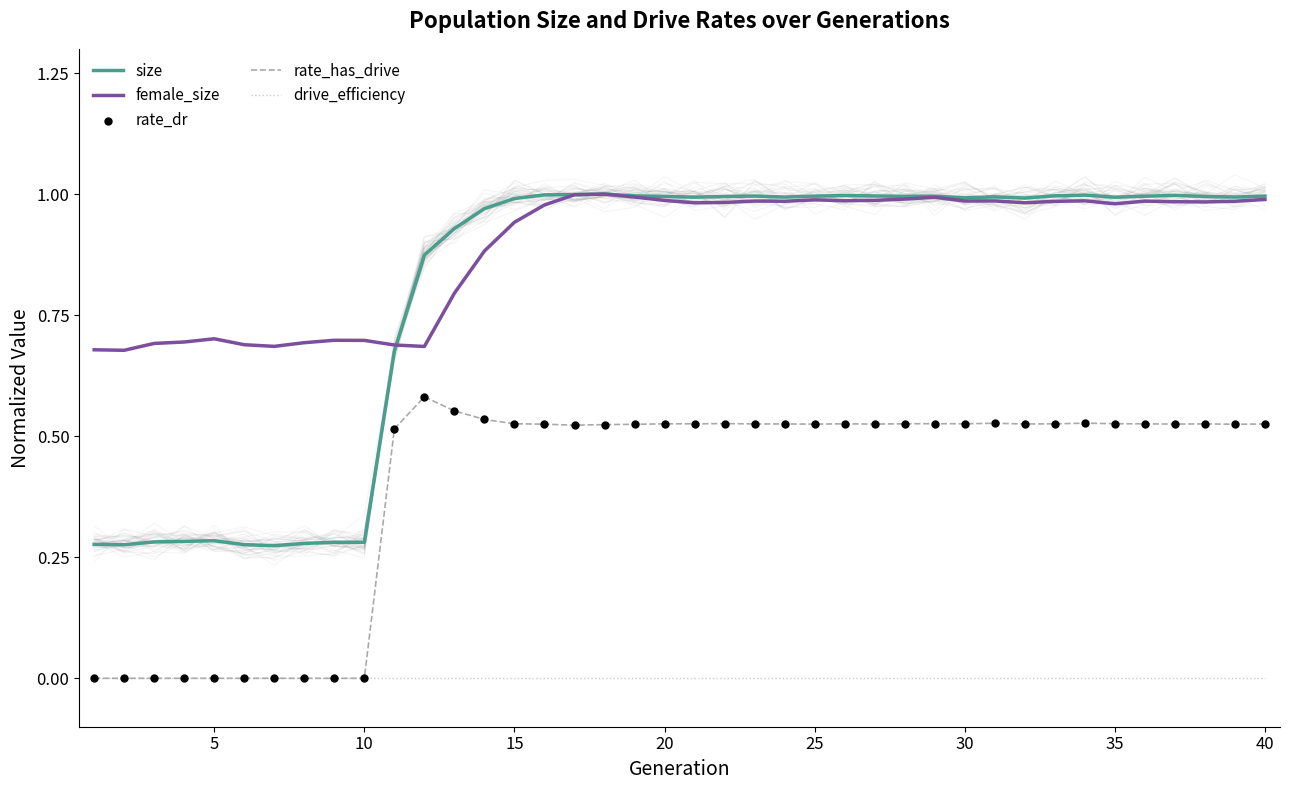

What are all the series names shown in the legend?

size, female_size, rate_has_drive, drive_efficiency, rate_dr